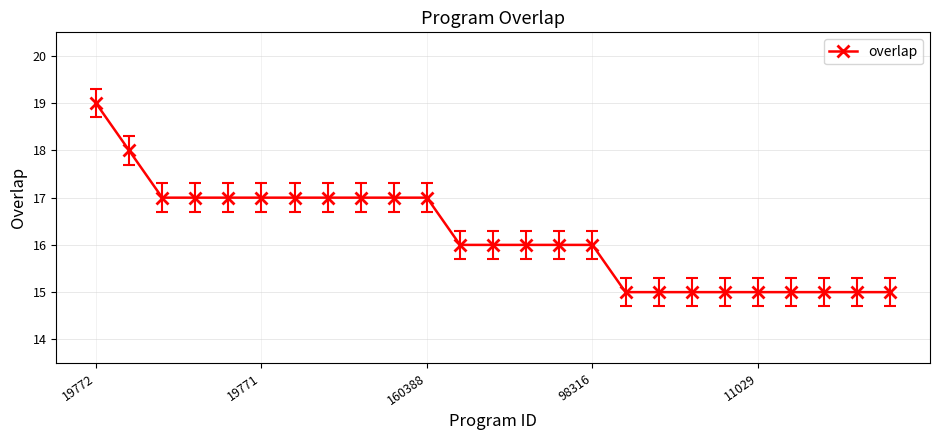

What is the minimum value shown in the chart?

15